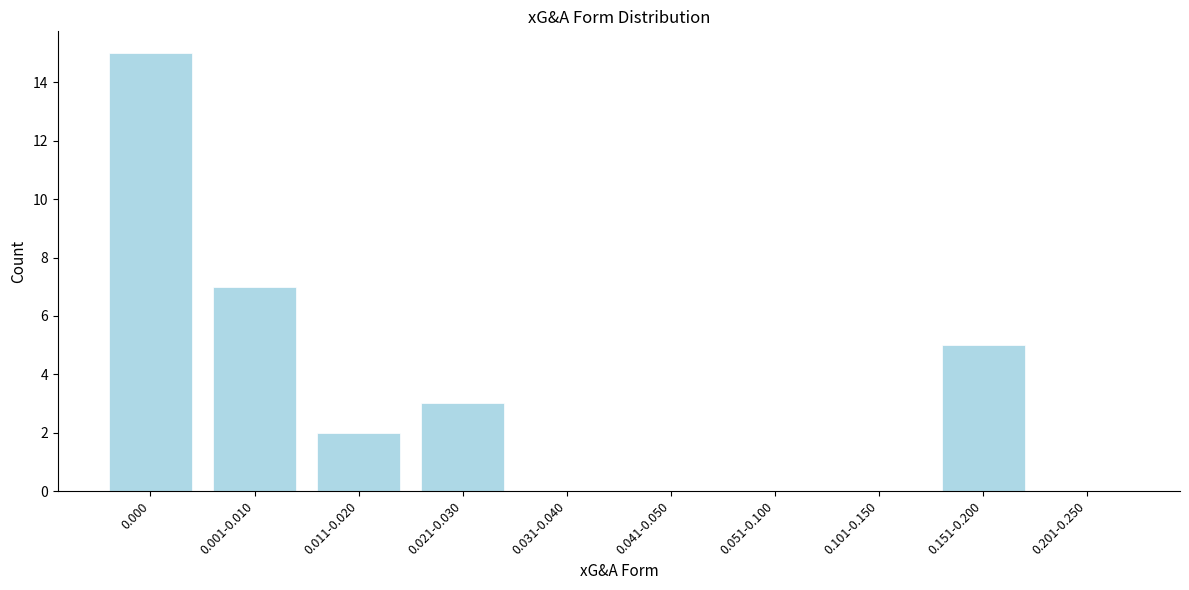

Reading left to right, transcribe all the data shown in this chart.

0.000=15	0.001-0.010=7	0.011-0.020=2	0.021-0.030=3	0.031-0.040=0	0.041-0.050=0	0.051-0.100=0	0.101-0.150=0	0.151-0.200=5	0.201-0.250=0